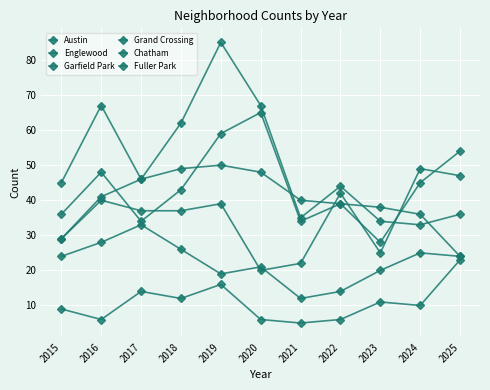

Does the chart have visible grid lines?

Yes